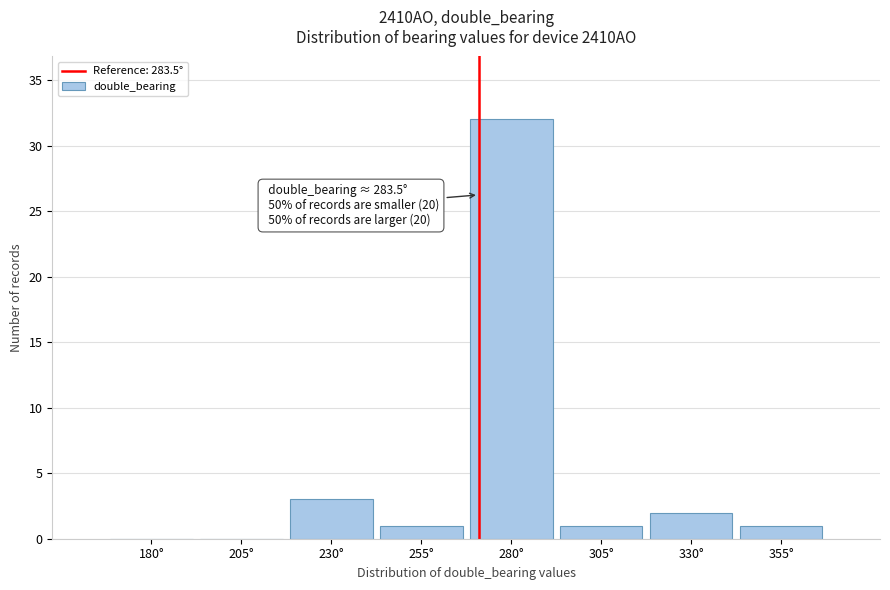

Reading right to left, list all the values displayed in this chart.

355°=1	330°=2	305°=1	280°=32	255°=1	230°=3	205°=0	180°=0